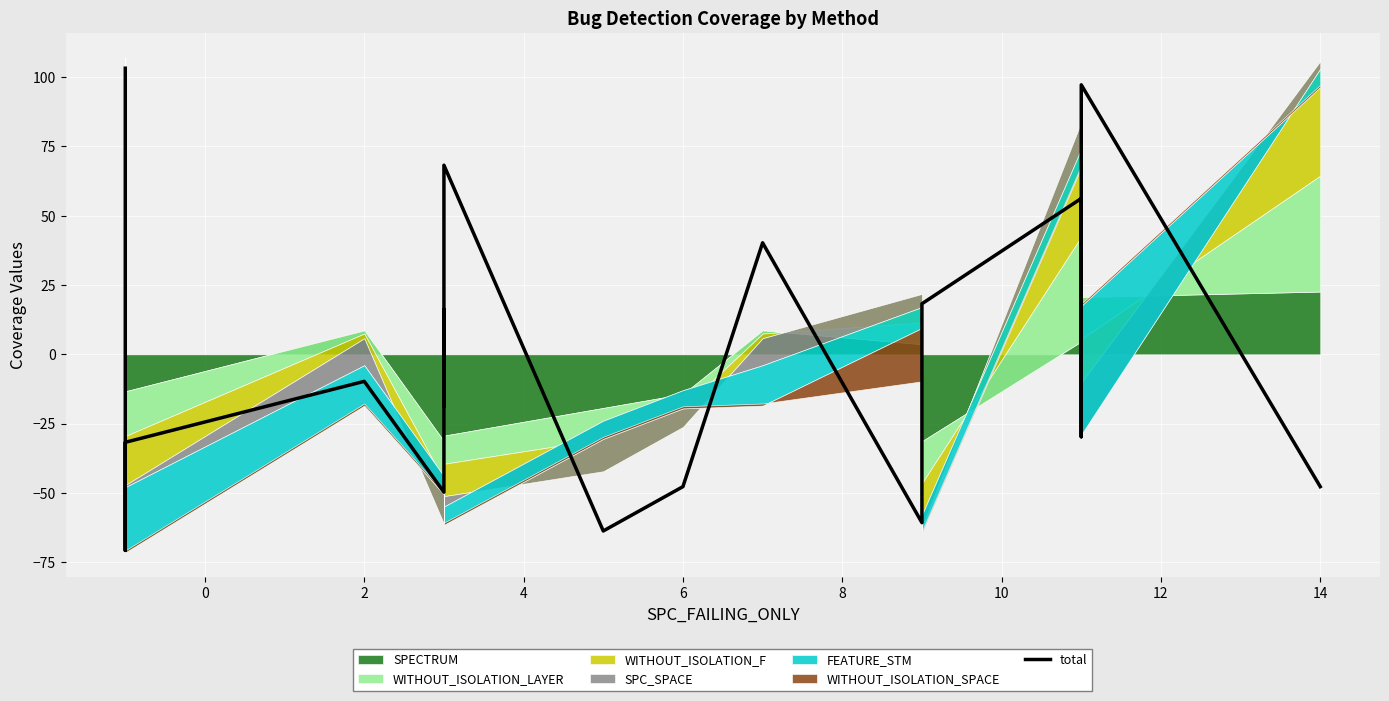

What is the sum of the values at 0 and 6?

34.5